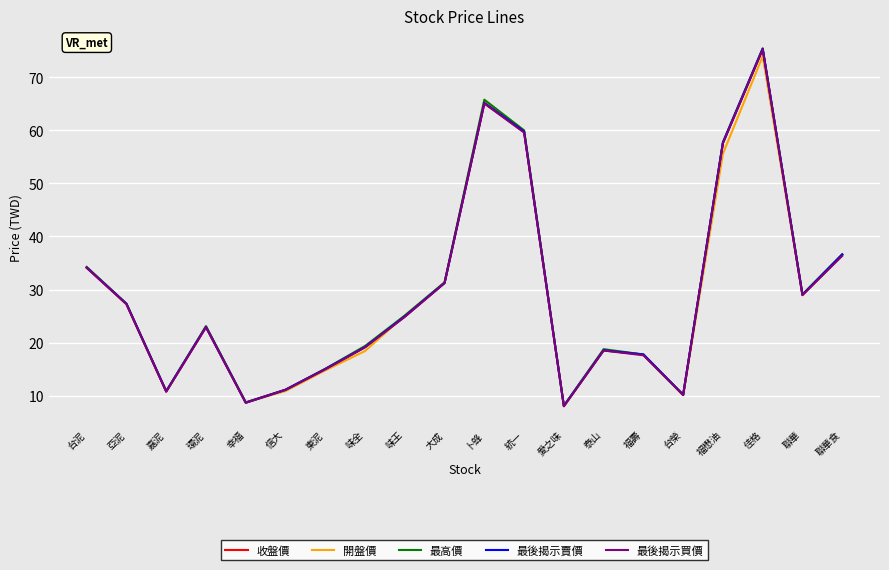

What position from the left is 味全?

8